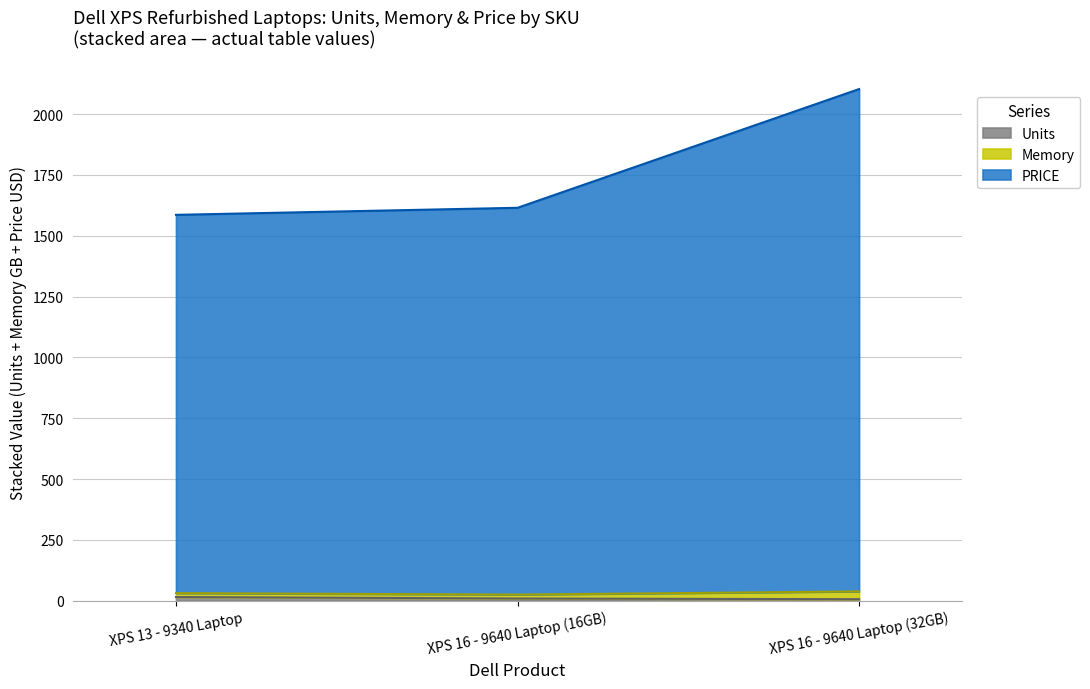

What is the maximum value shown in the chart?

2103